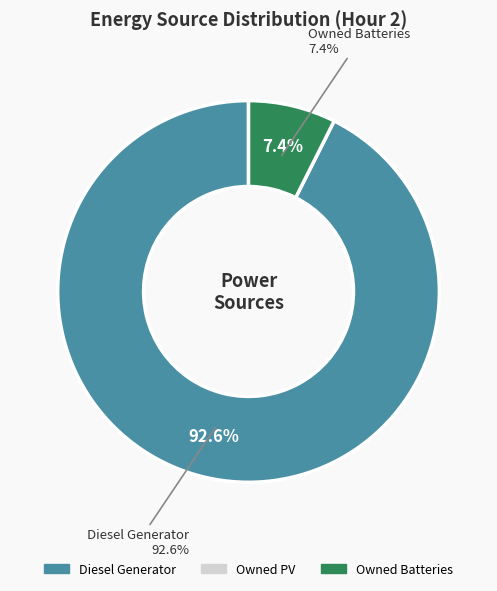

What percentage is the Diesel Generator slice, to the nearest percent?

93%